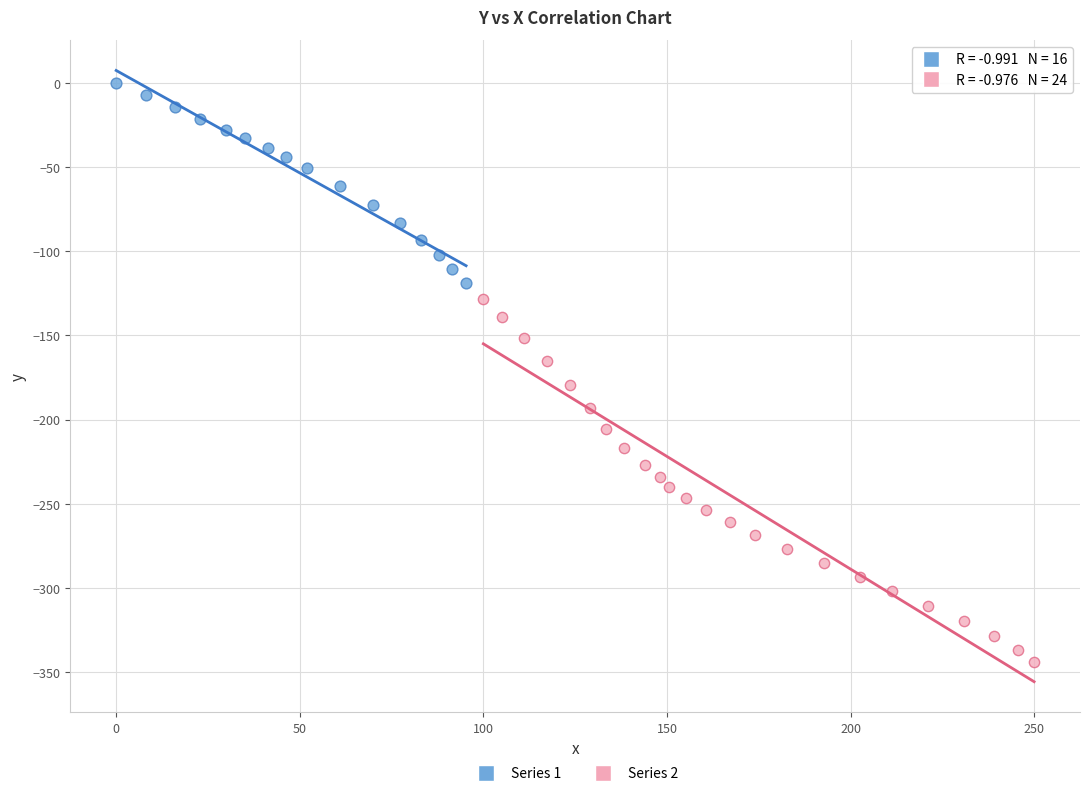

Which series reaches the maximum Y coordinate?

Series 1